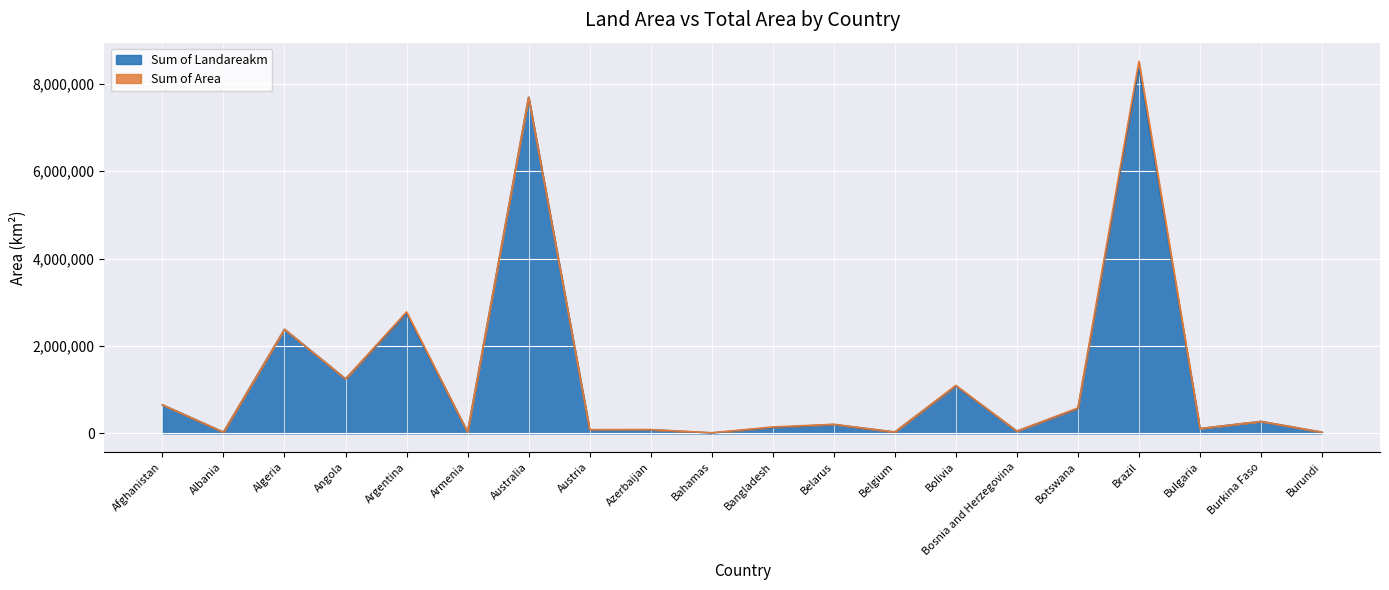

Which label corresponds to the smallest value in the chart?

Bahamas